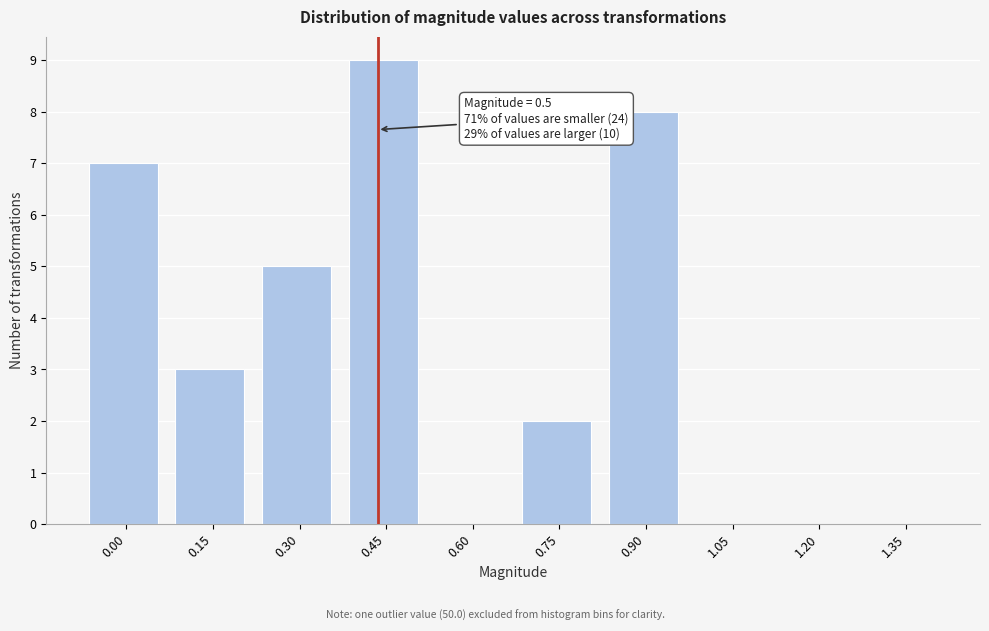

Reading left to right, what are all the values shown in this chart?

0.00=7	0.15=3	0.30=5	0.45=9	0.60=0	0.75=2	0.90=8	1.05=0	1.20=0	1.35=0